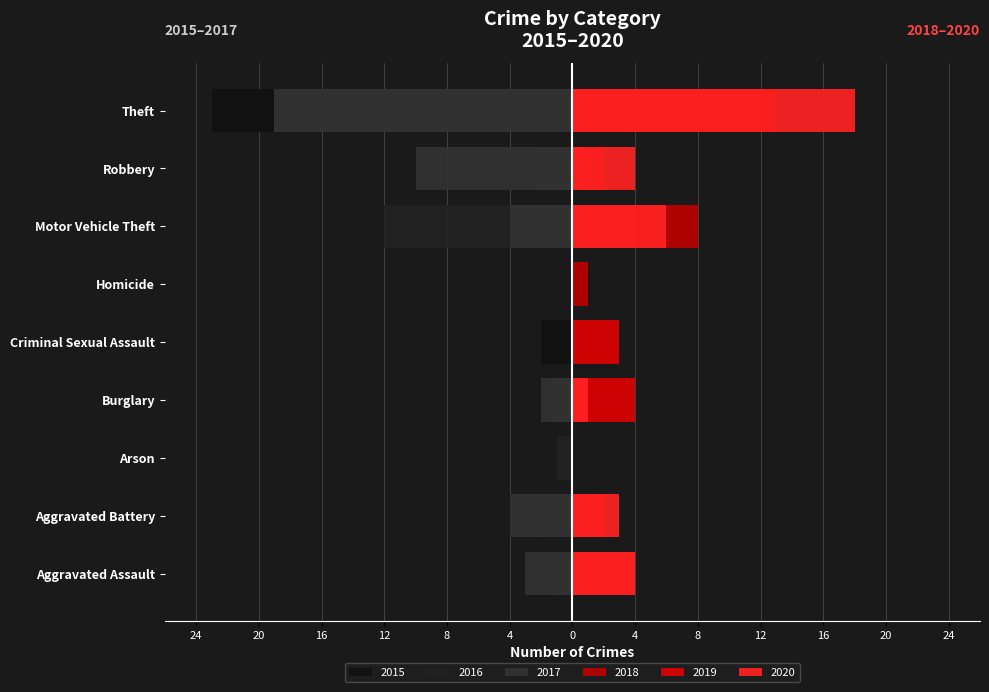

What position from the right is Arson?

7